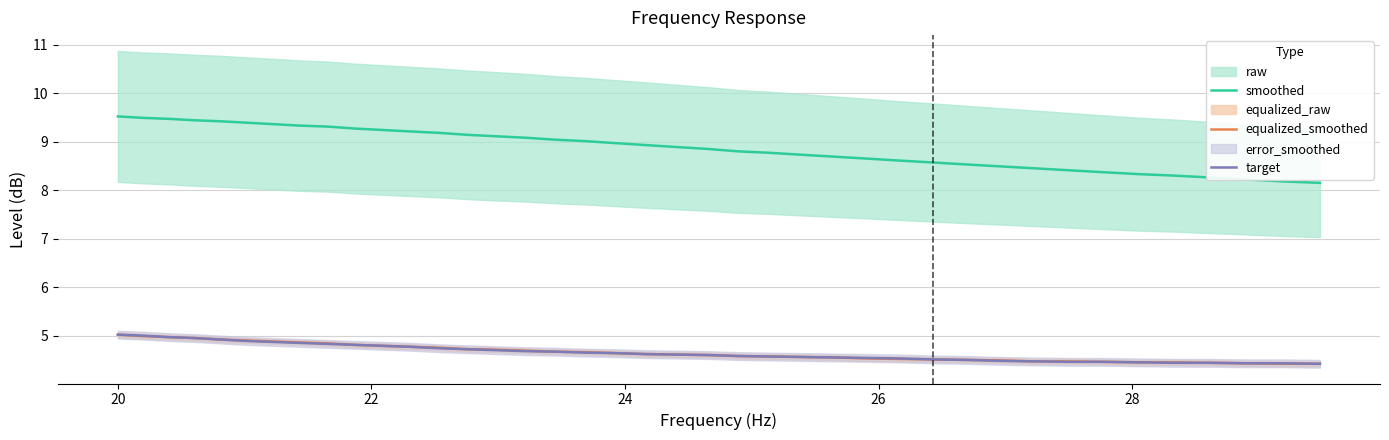

True or false: target and smoothed cross at least once.

False